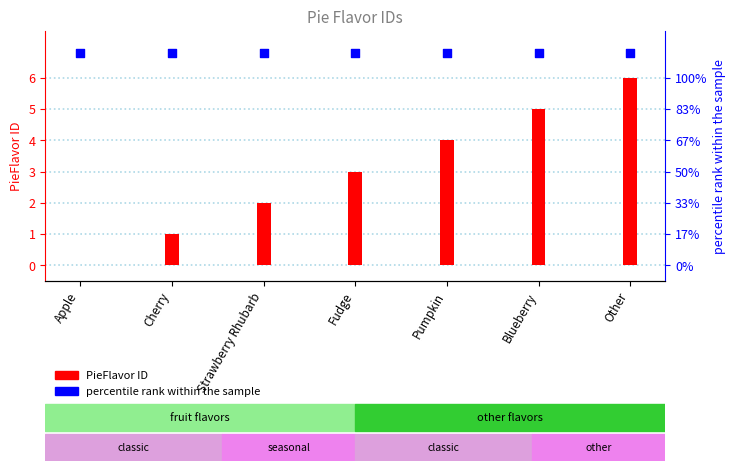

Is the value of PieFlavor ID at Apple greater than the value of percentile rank within the sample at Fudge?

No